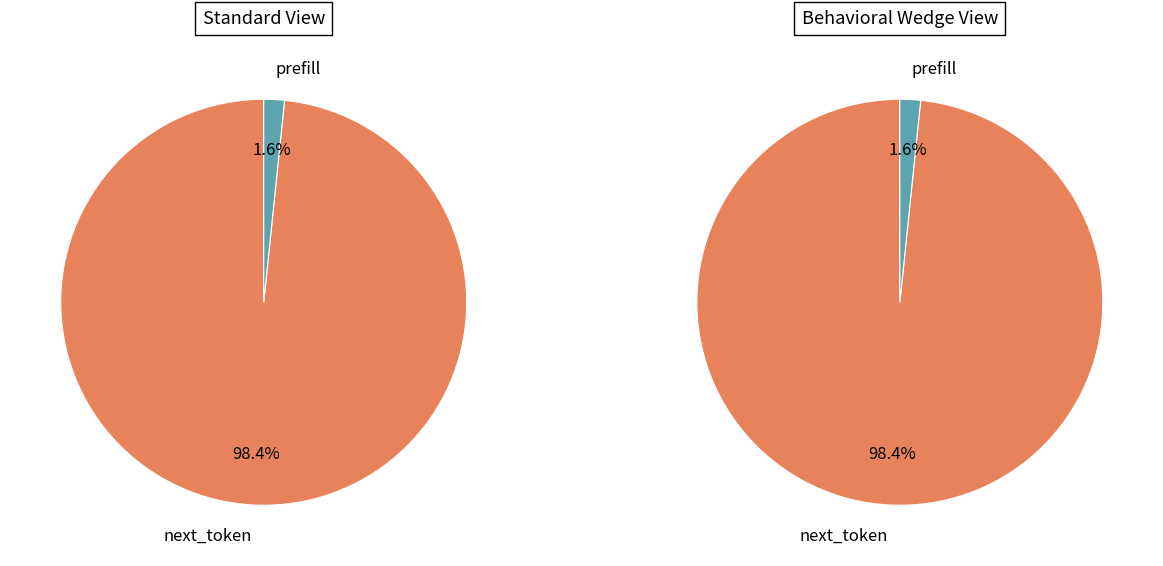

Which category has the biggest portion of the pie?

next_token